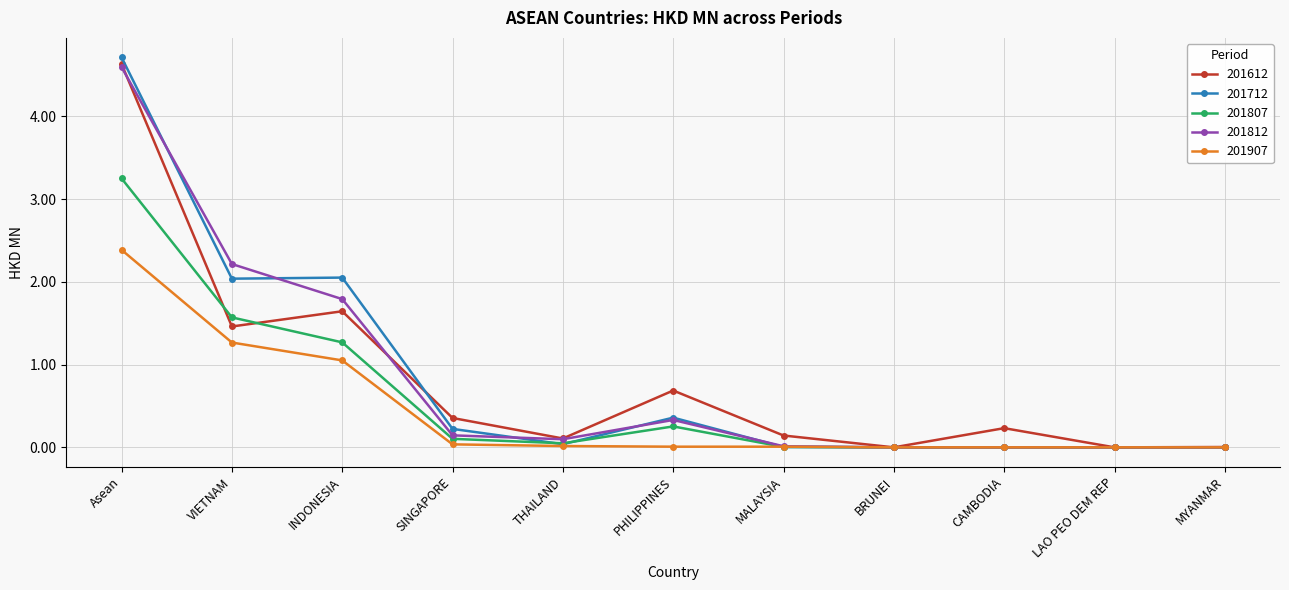

What is the difference between the maximum and minimum values in the 201612 series?

4.6